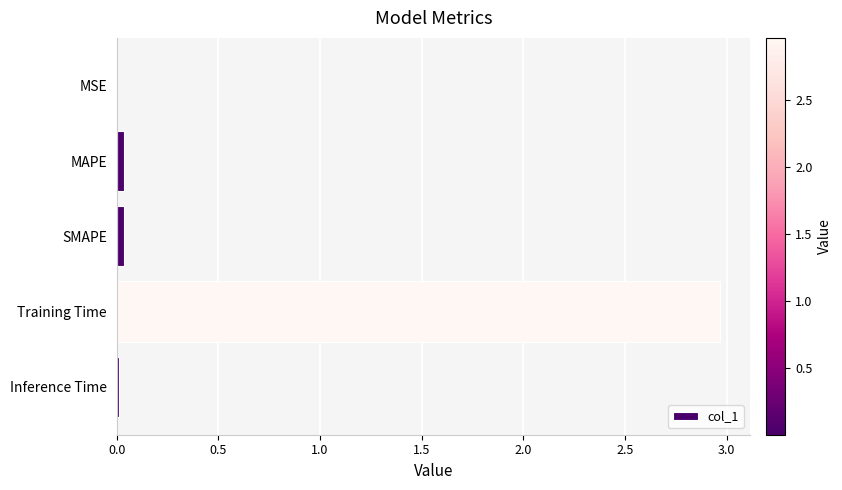

Is it true that the value at MSE is 0.0?

True